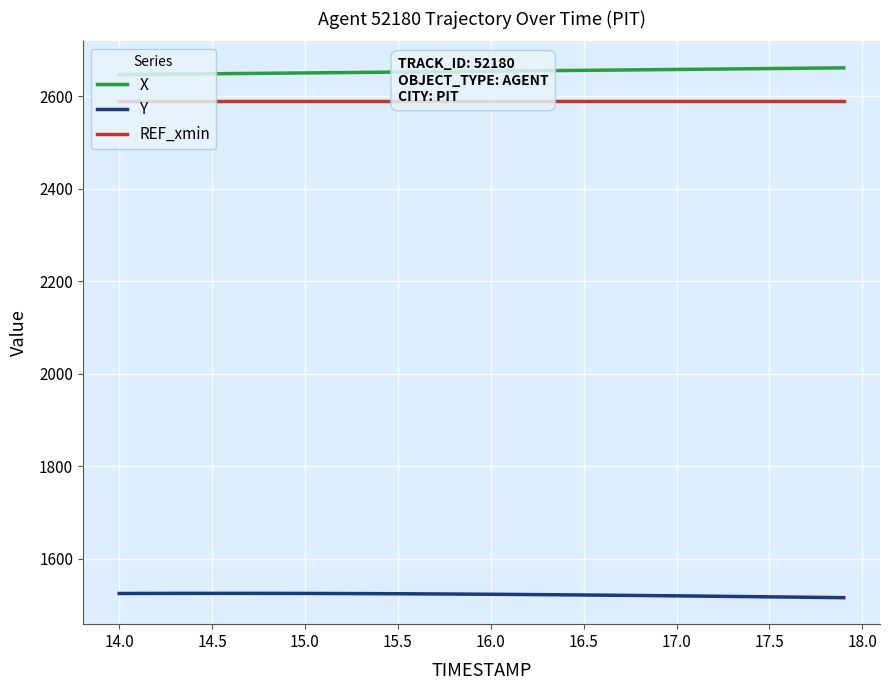

How many lines are shown in the chart?

3